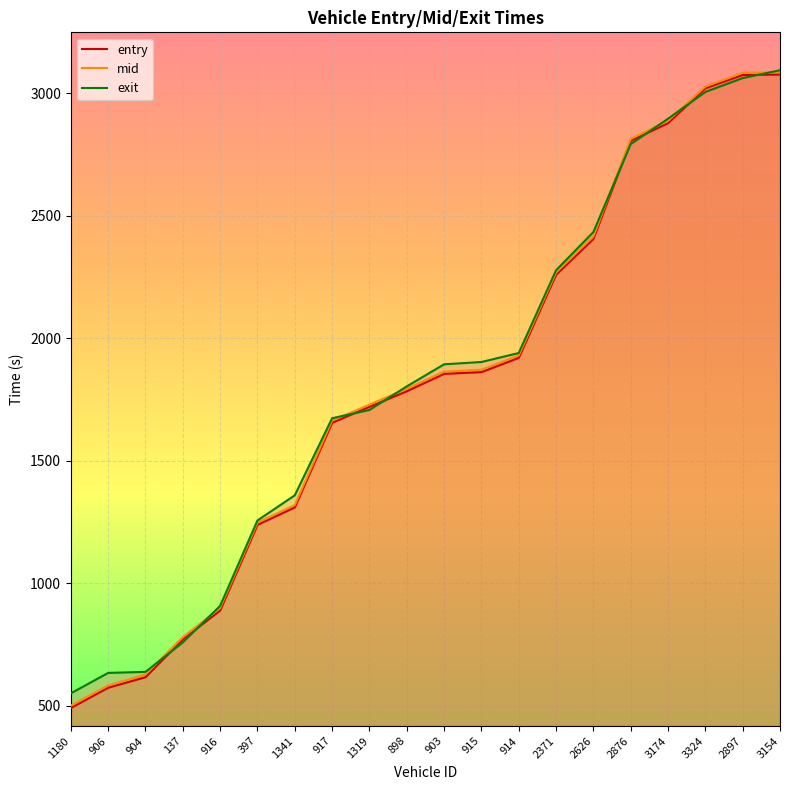

What is the difference between the mid values at 914 and 1341?

610.7